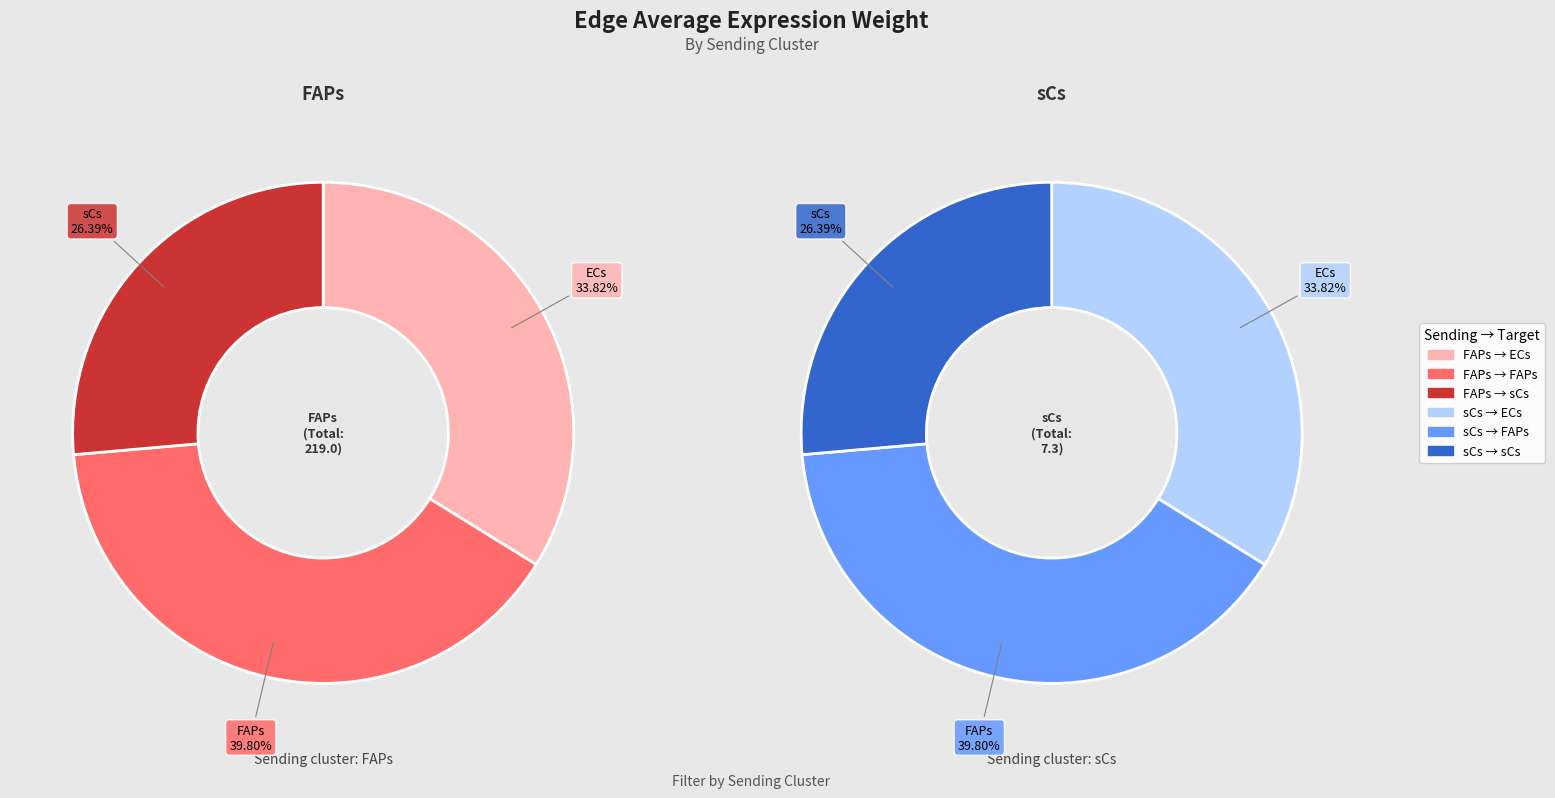

To the nearest percent, what is the combined percentage of FAPs and ECs?

74%